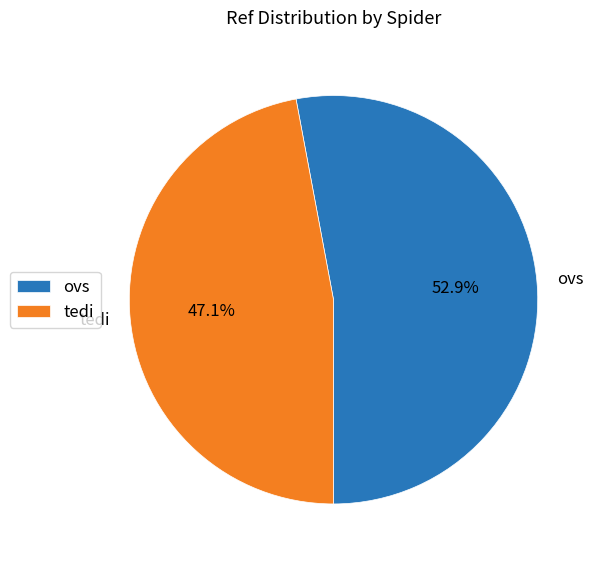

To the nearest percent, what is the difference between the largest and smallest slice percentages?

6%